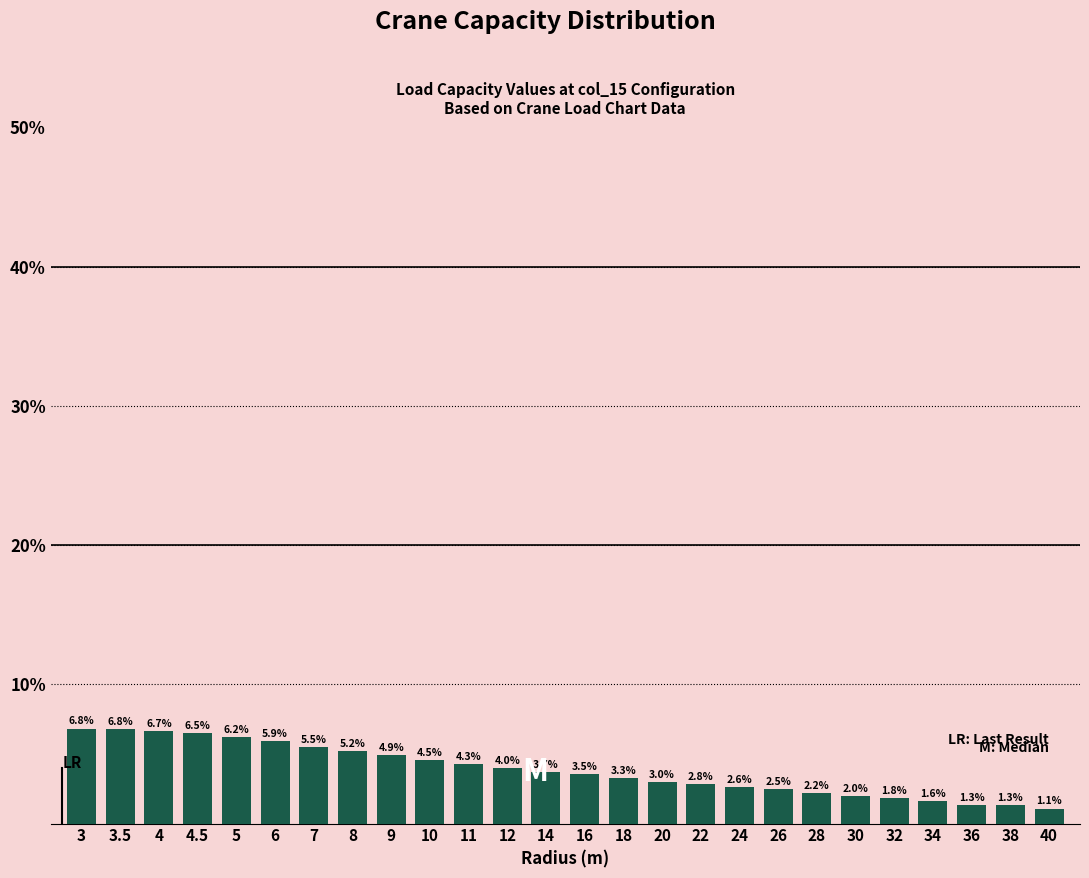

Reading right to left, what are all the values shown in this chart?

1.1	1.3	1.3	1.6	1.8	2.0	2.2	2.5	2.6	2.8	3.0	3.3	3.5	3.7	4.0	4.3	4.5	4.9	5.2	5.5	5.9	6.2	6.5	6.7	6.8	6.8